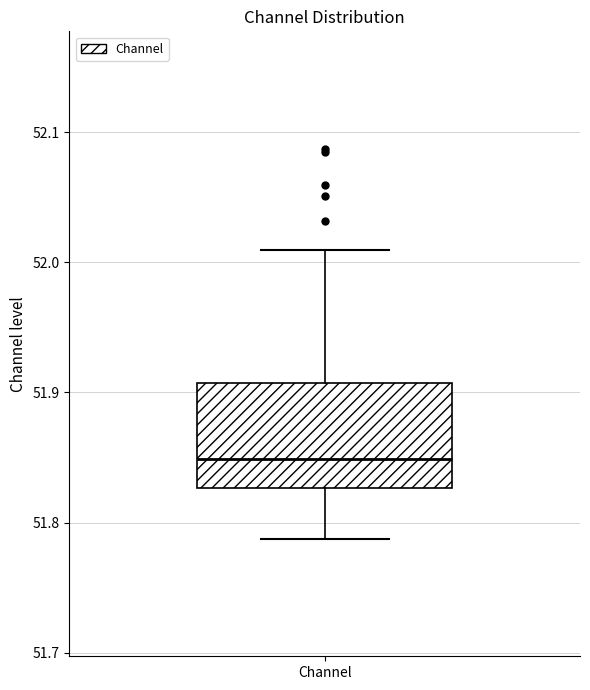

Where does the lower whisker of the box for Channel end on the y-axis? The values are not printed on the chart, so give them approximately, as read against the axis.

51.79